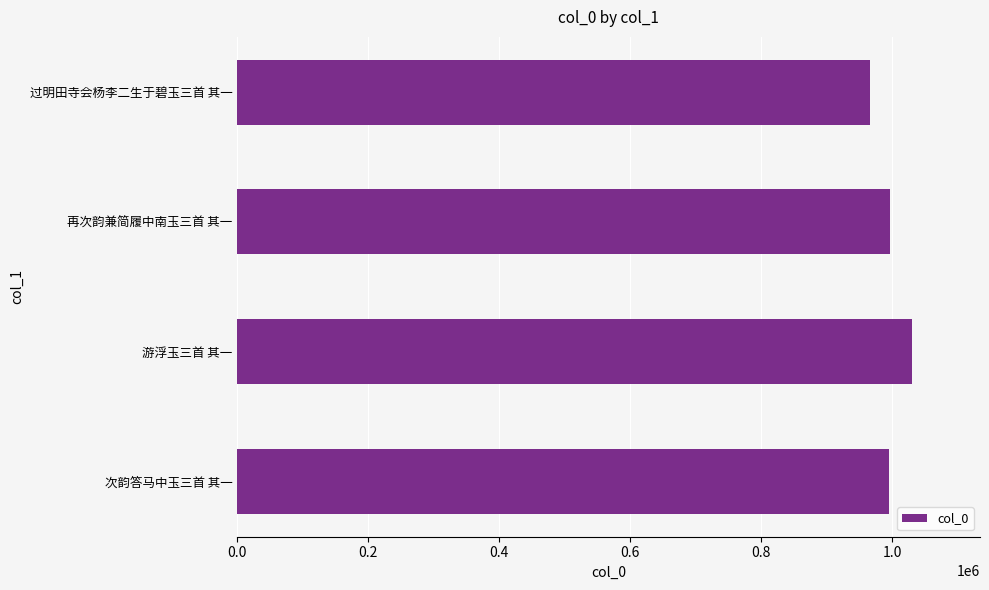

Between 再次韵兼简履中南玉三首 其一 and 过明田寺会杨李二生于碧玉三首 其一, which is larger?

再次韵兼简履中南玉三首 其一